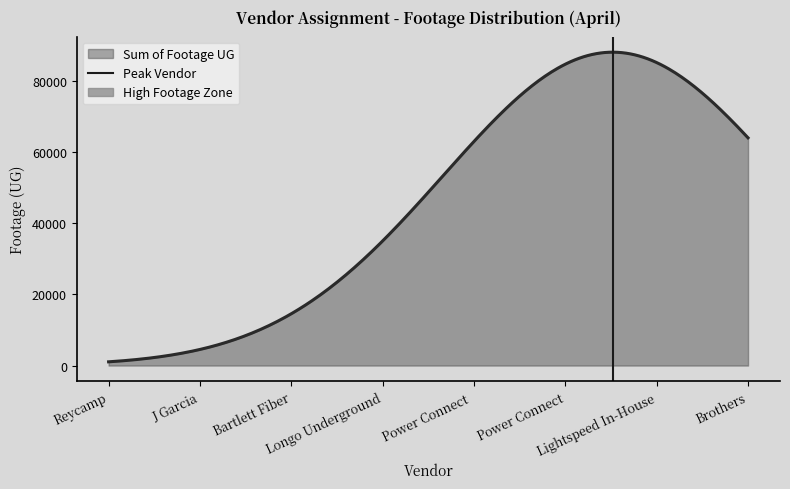

What is the maximum value for Sum of Footage UG?

88082.0